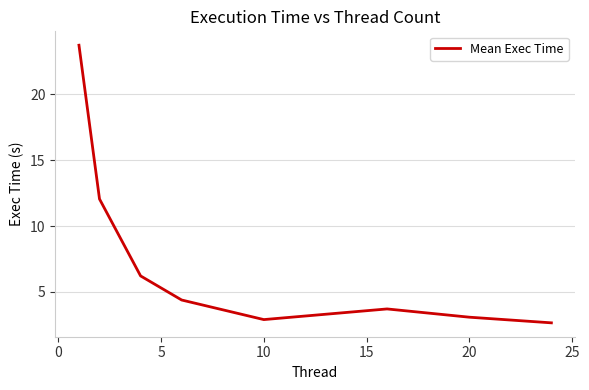

What is the smallest value displayed?

2.7